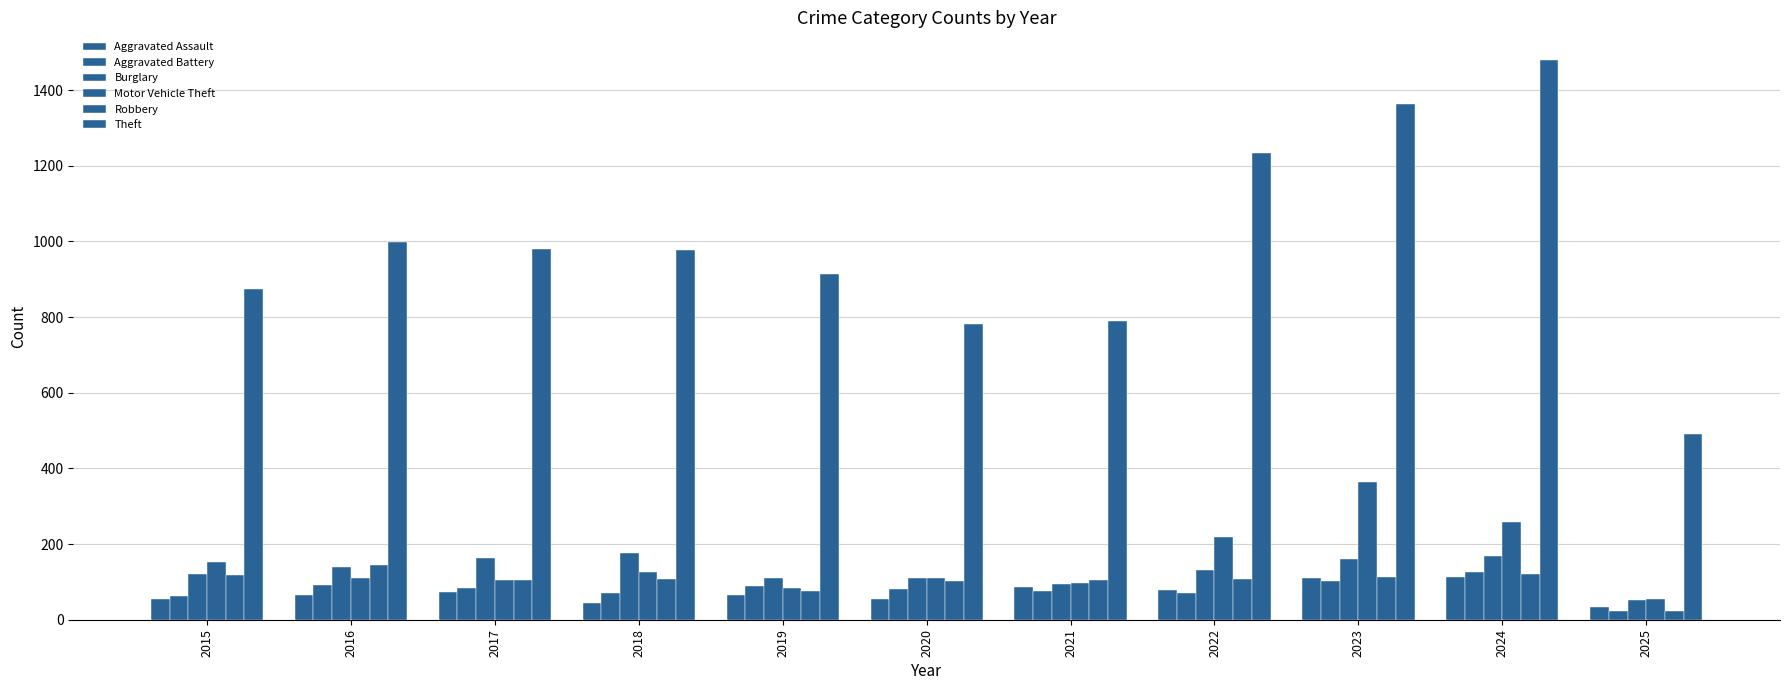

Count the number of data series in this chart.

6